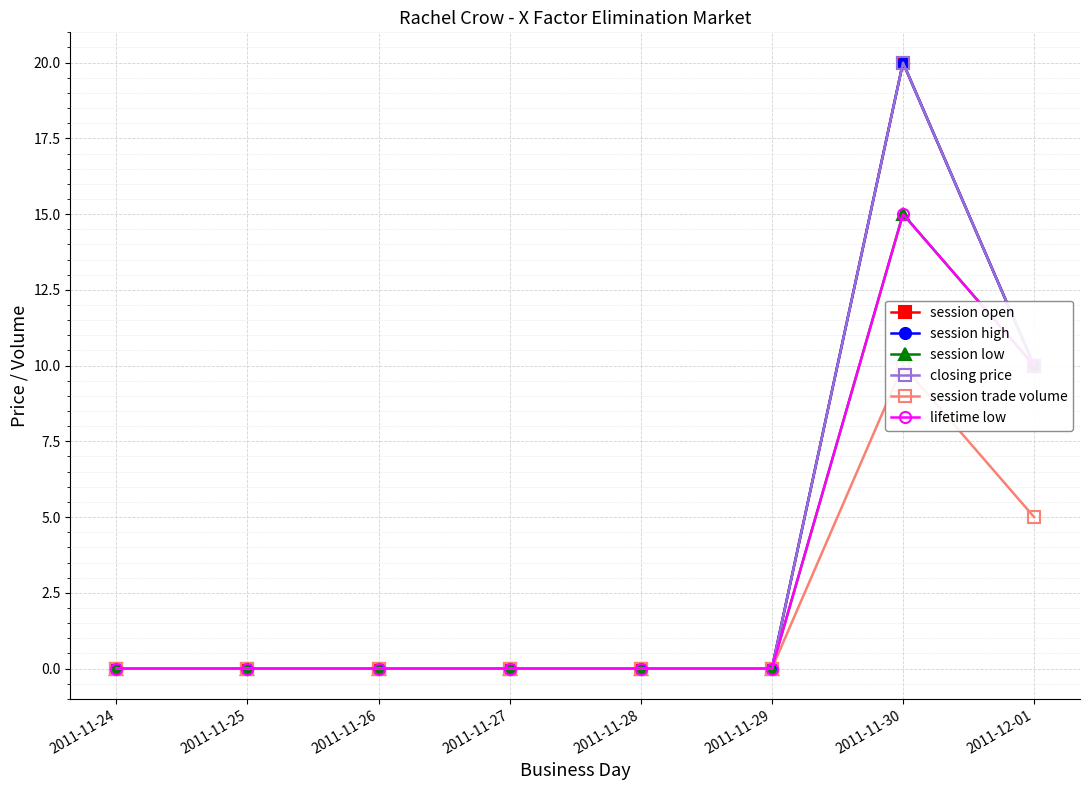

How many data points does each series have?

8